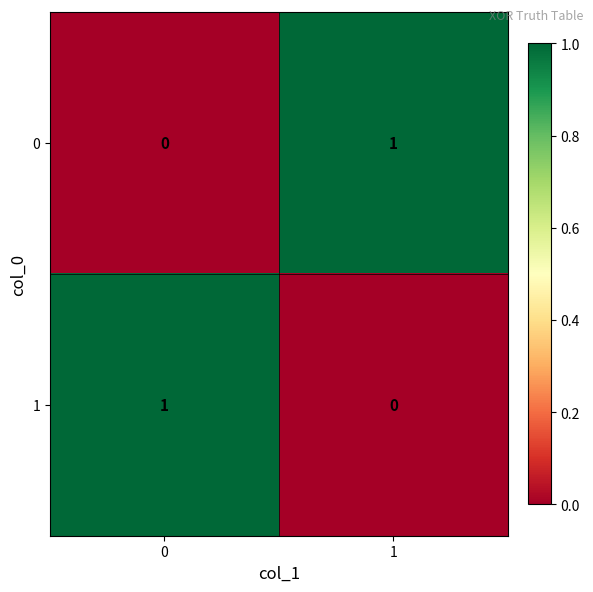

What is the spread (max minus min) of values at 0?

1